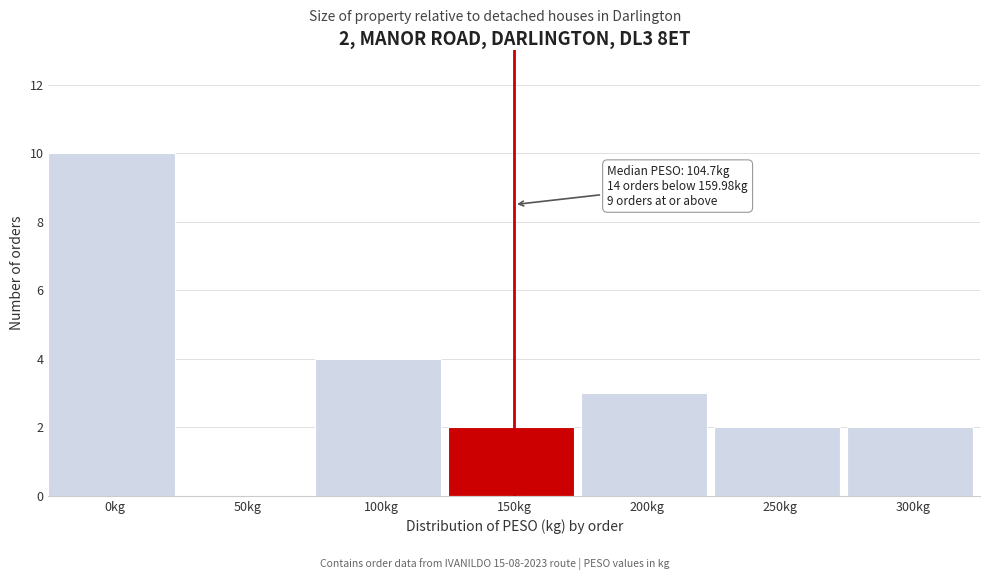

Reading left to right, extract all data points from this chart.

0kg=10	50kg=0	100kg=4	150kg=2	200kg=3	250kg=2	300kg=2